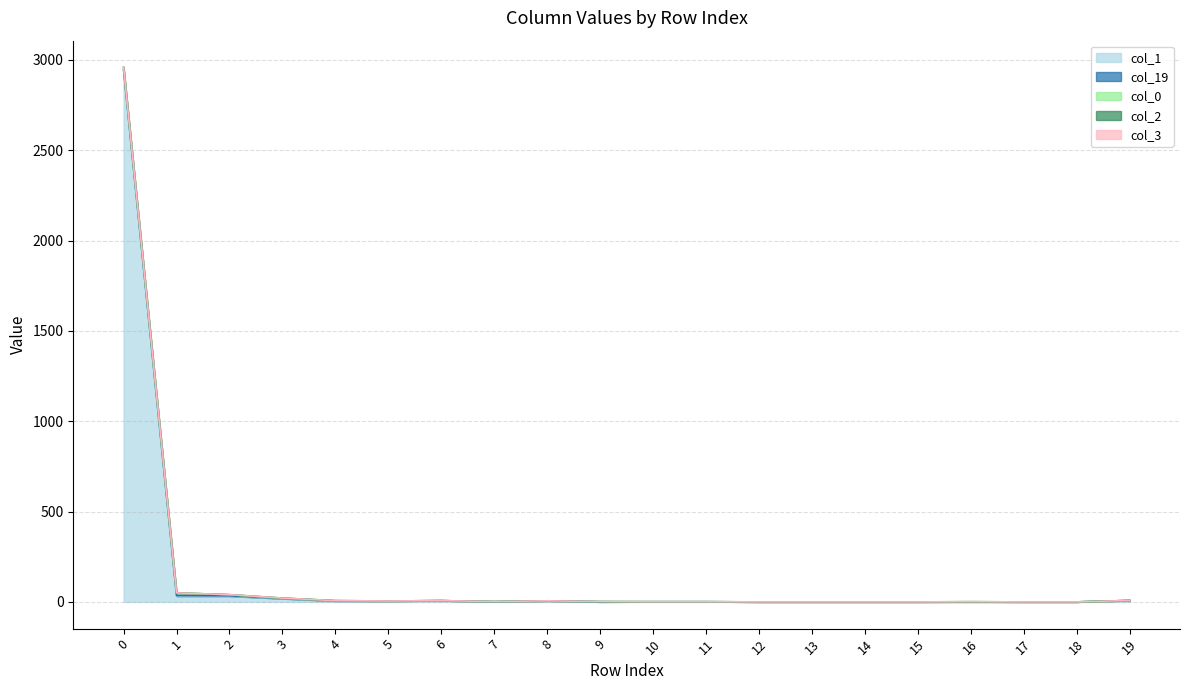

Reading right to left, extract all data points from this chart.

col_1: 19=8	18=0	17=0	16=0	15=0	14=0	13=0	12=0	11=1	10=1	9=0	8=6	7=1	6=7	5=5	4=5	3=18	2=32	1=32	0=2945
col_19: 19=0	18=0	17=0	16=0	15=0	14=0	13=0	12=0	11=0	10=0	9=0	8=0	7=0	6=0	5=0	4=1	3=1	2=2	1=3	0=0
col_2: 19=0	18=0	17=0	16=0	15=0	14=0	13=0	12=0	11=0	10=0	9=0	8=0	7=0	6=0	5=0	4=0	3=0	2=0	1=0	0=0
col_3: 19=0	18=0	17=0	16=0	15=0	14=0	13=0	12=0	11=0	10=0	9=0	8=0	7=0	6=0	5=0	4=0	3=0	2=0	1=0	0=0
col_0: 19=0	18=0	17=0	16=1	15=0	14=0	13=0	12=0	11=0	10=0	9=2	8=0	7=1	6=0	5=0	4=1	3=2	2=6	1=15	0=14